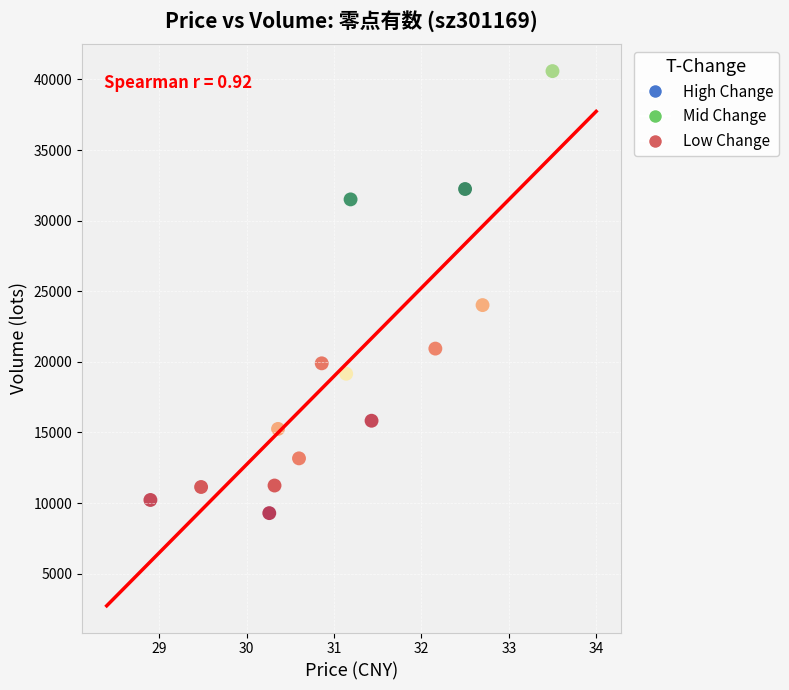

What is the range of Y values (max minus min)?

31307